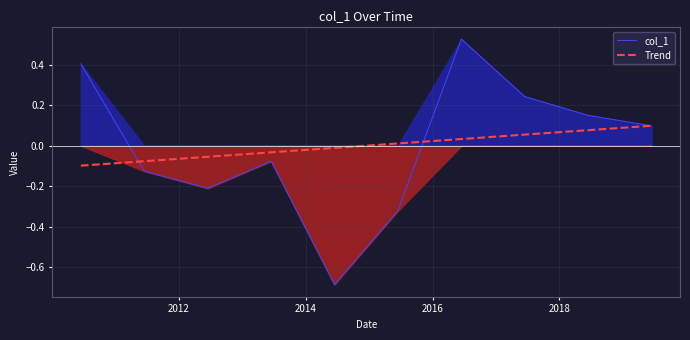

True or false: Trend and col_1 intersect in this chart.

True